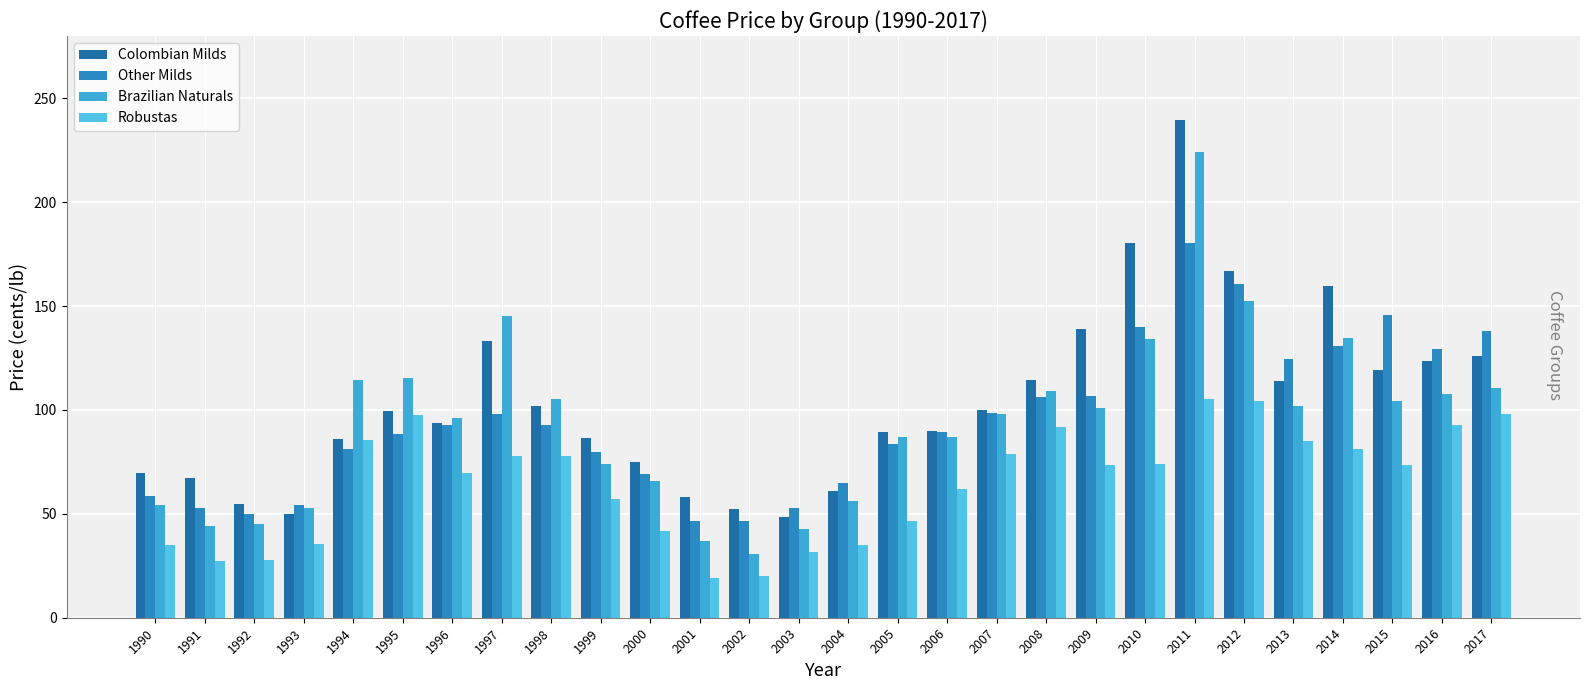

True or false: Colombian Milds has a value of 28.8 at 1994.

False